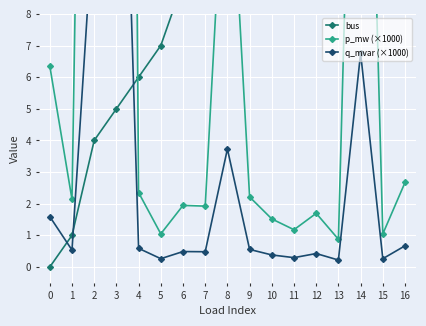

What is the difference between the second highest and minimum values in the p_mw (×1000) series?

44.7